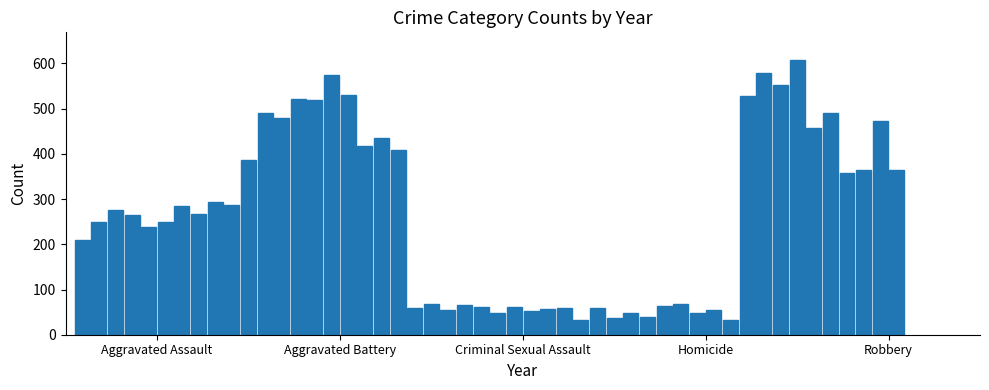

What is the value of the 21st bar from the left?

58